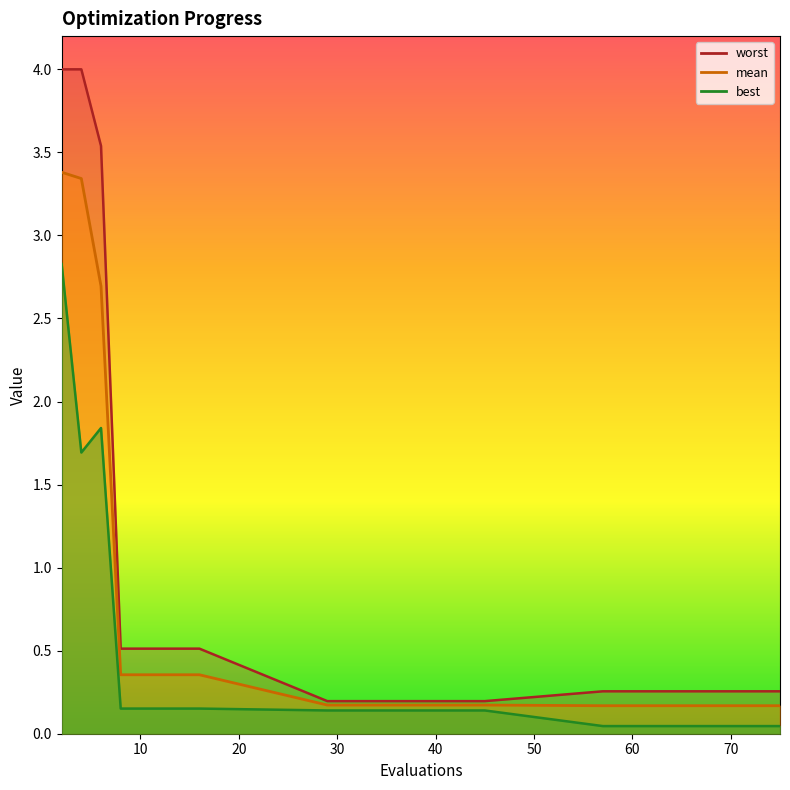

What is the difference between the maximum and second lowest values in the worst series?

3.8